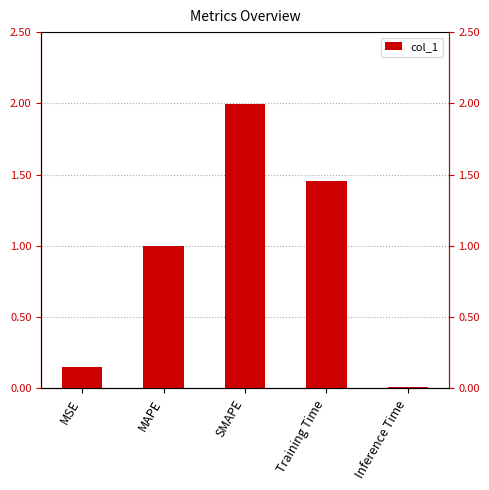

Is it true that the value at SMAPE is 2.0?

True